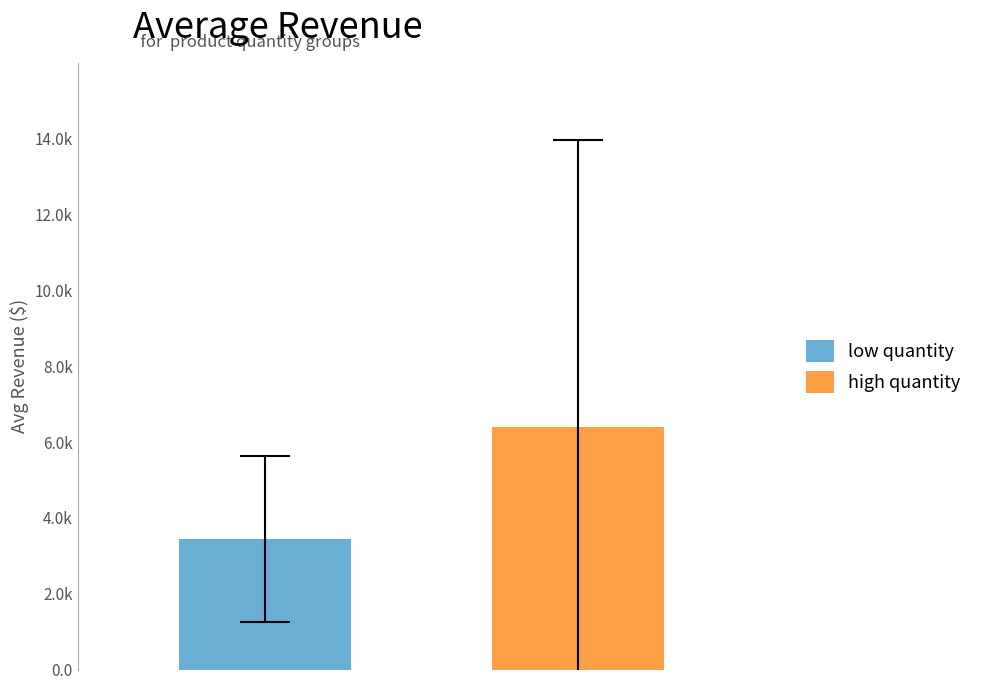

Are the bars horizontal?

No